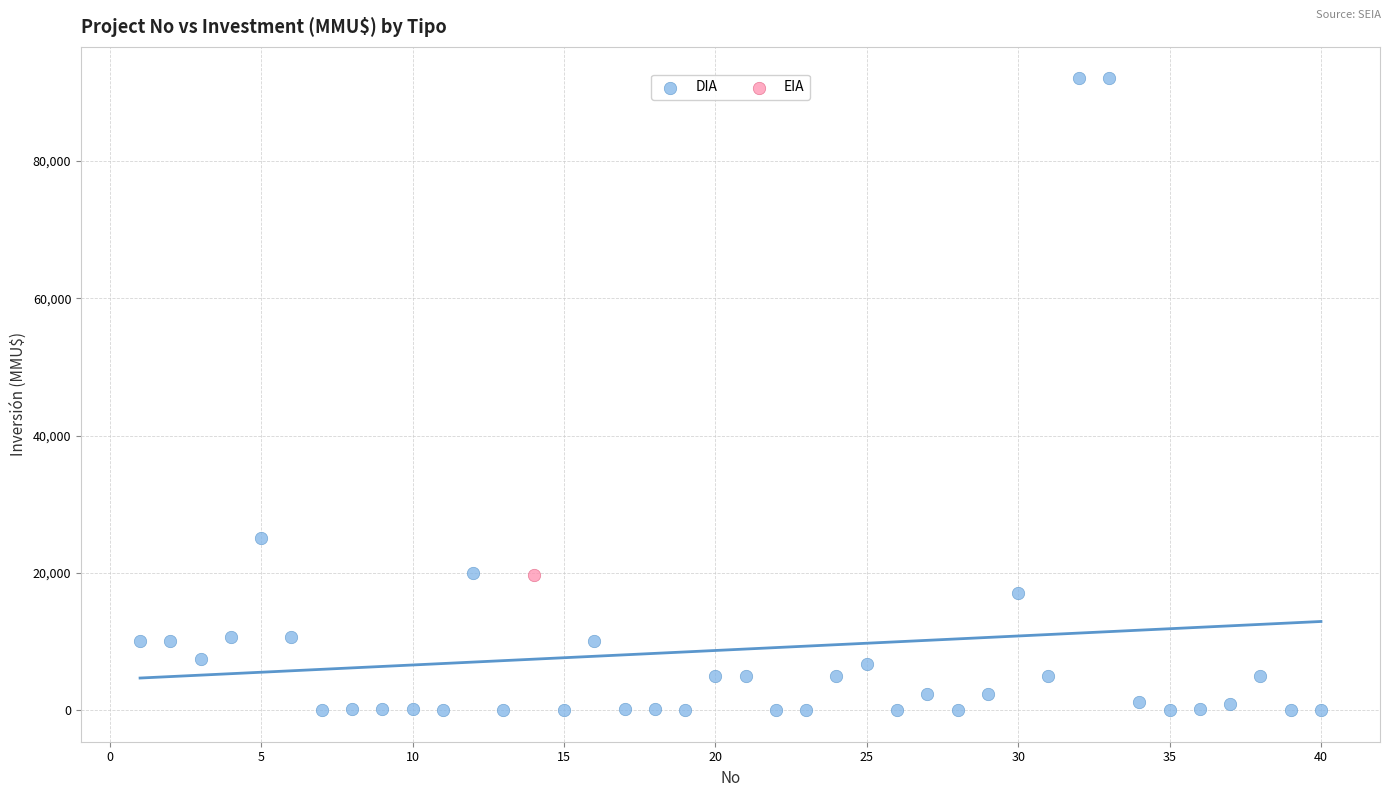

What are all the series names shown in the legend?

DIA, EIA